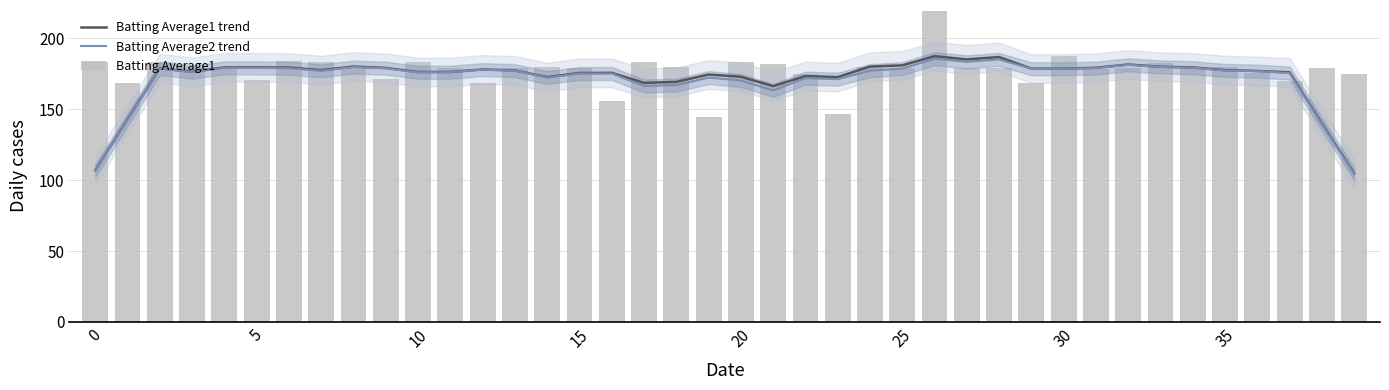

What is the smallest value displayed?

104.5